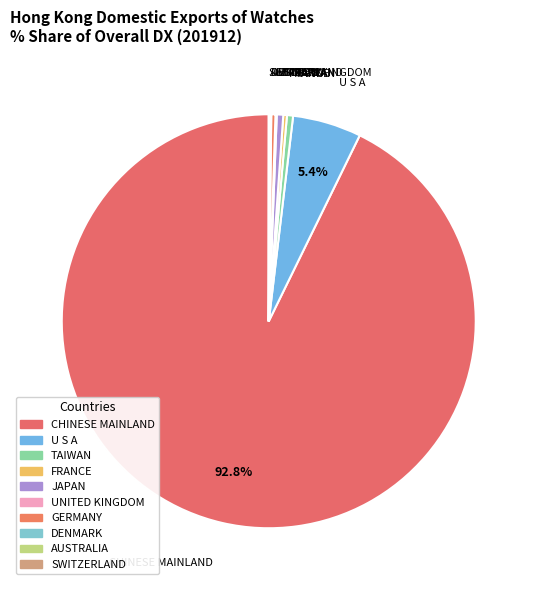

Which slice represents more than half of the pie?

CHINESE MAINLAND